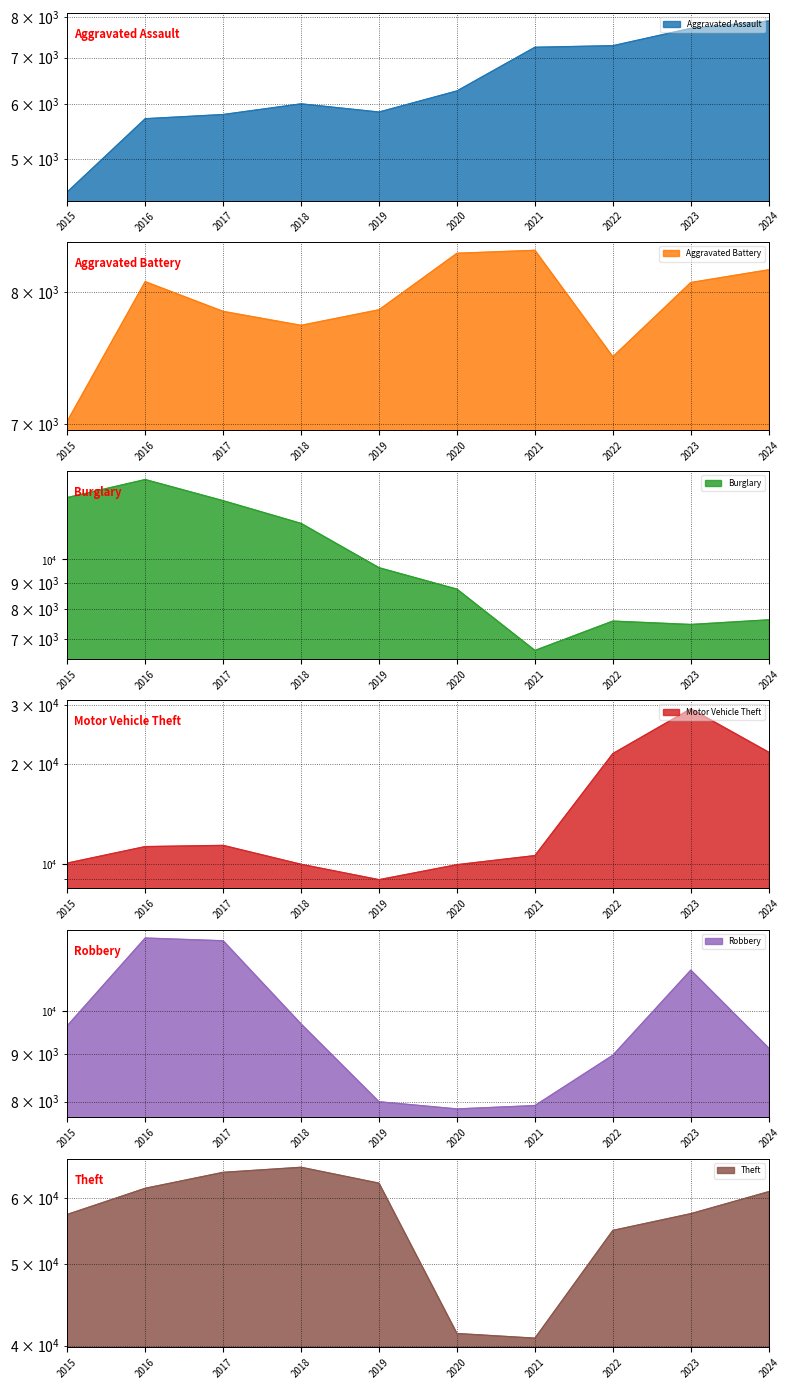

True or false: Robbery and Aggravated Assault cross at least once.

False